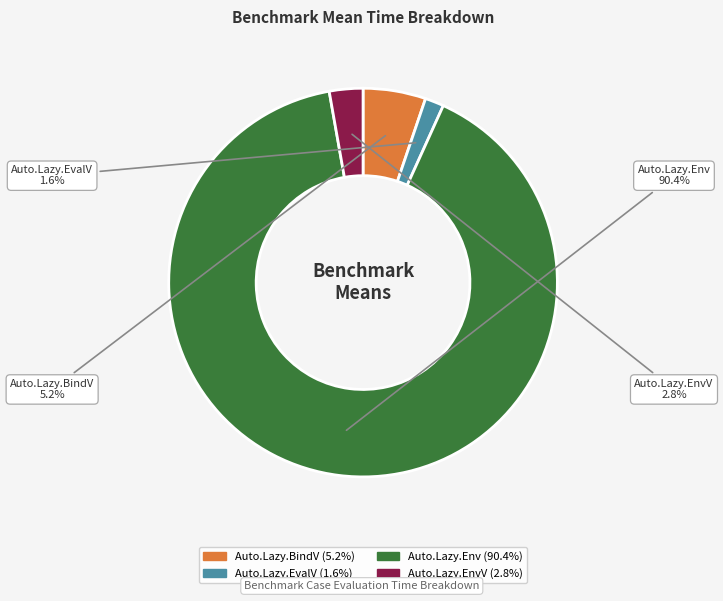

What portion of the pie excludes Auto.Lazy.BindV (5.2%)?

94.8%